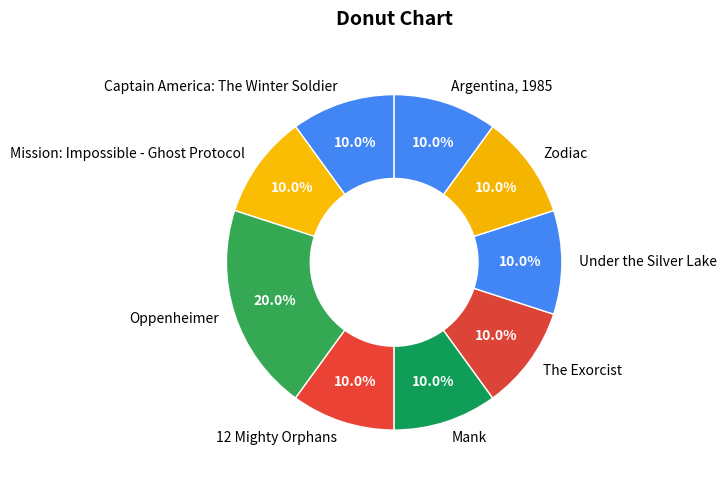

What is the ratio of the value at Captain America: The Winter Soldier to the value at 12 Mighty Orphans?

1.0